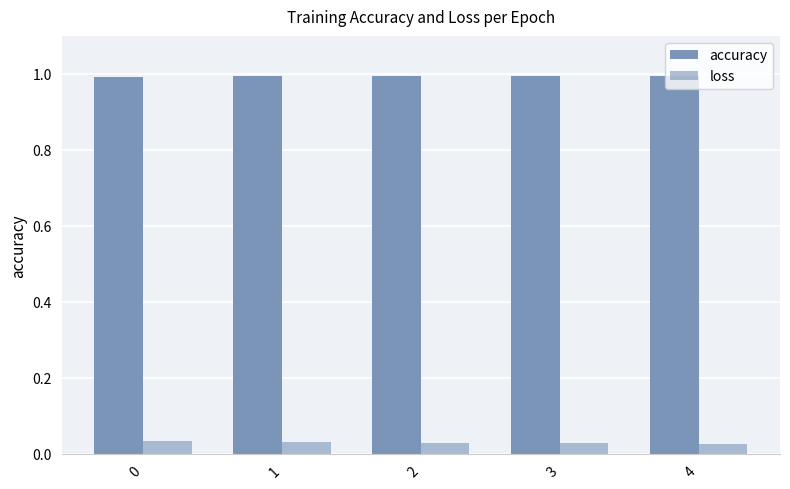

Reading right to left, transcribe all the data shown in this chart.

accuracy: 1.0	1.0	1.0	1.0	1.0
loss: 0.0	0.0	0.0	0.0	0.0